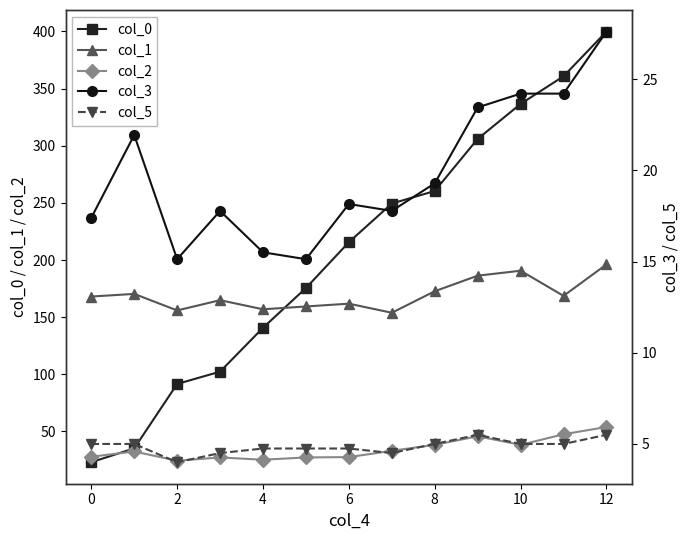

The col_0 series shows 23.1 at 0. True or false?

True